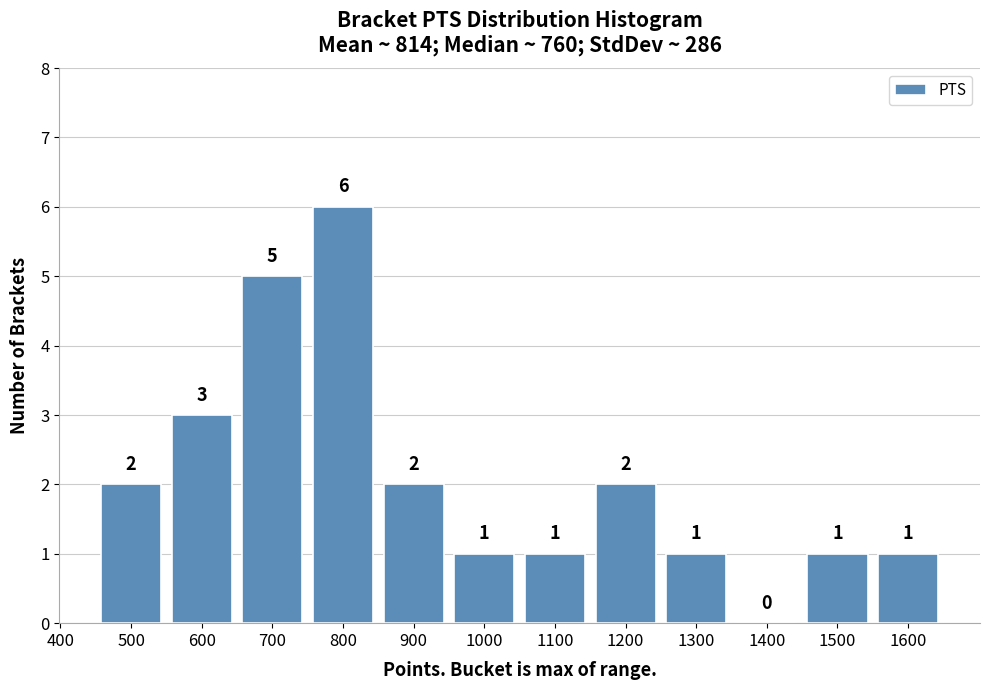

Reading left to right, what are all the values shown in this chart?

500=2	600=3	700=5	800=6	900=2	1000=1	1100=1	1200=2	1300=1	1400=0	1500=1	1600=1